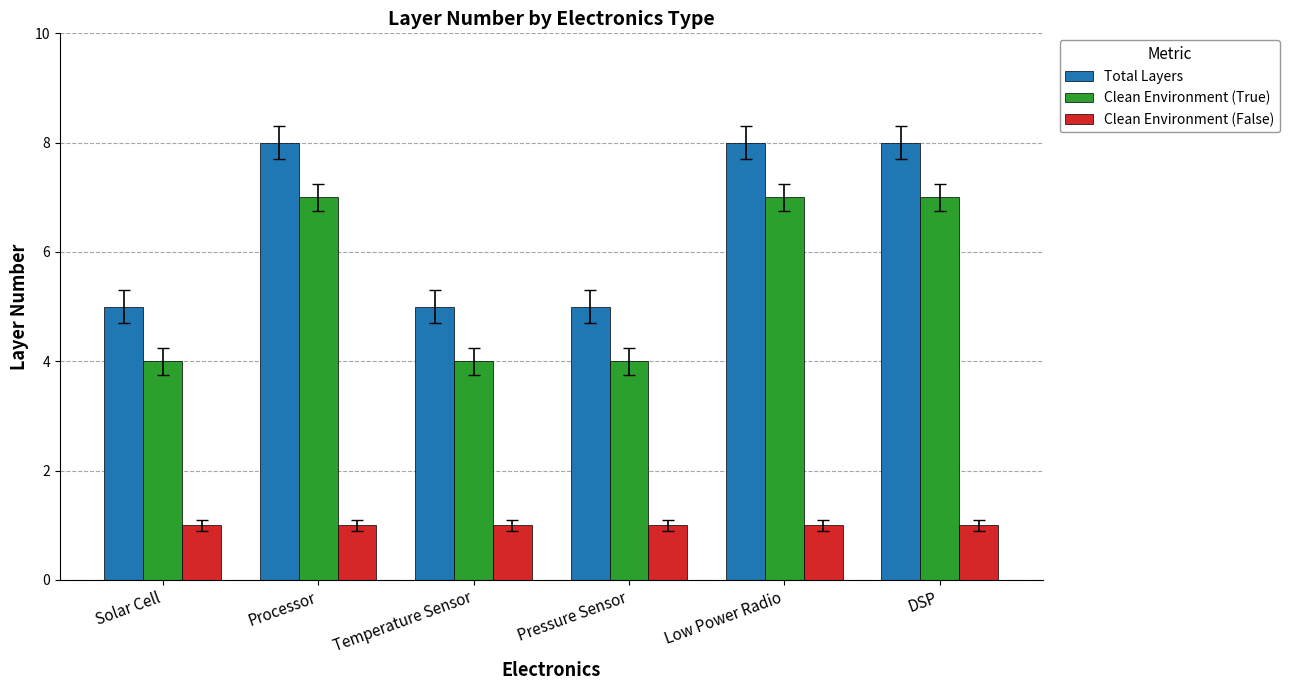

What is the label of the 1st bar from the left?

Solar Cell